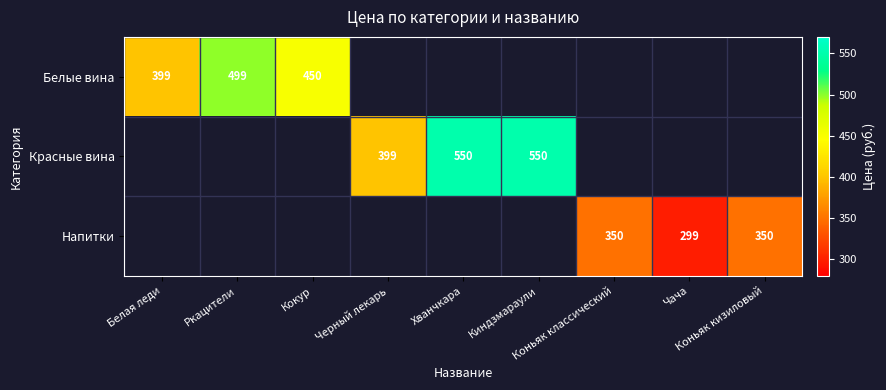

How many distinct data groups are displayed?

3